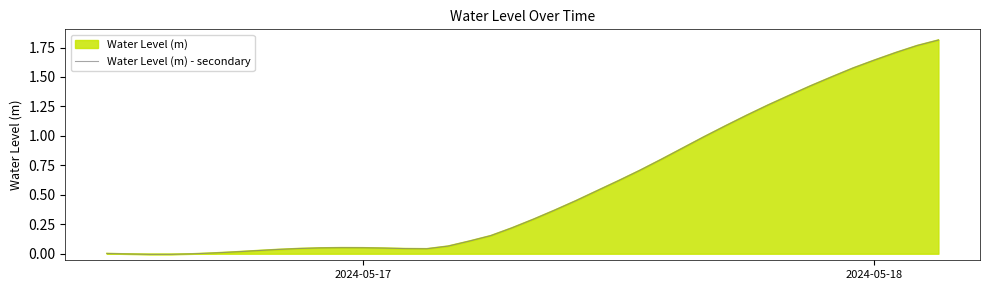

How many values exceed 0?

36